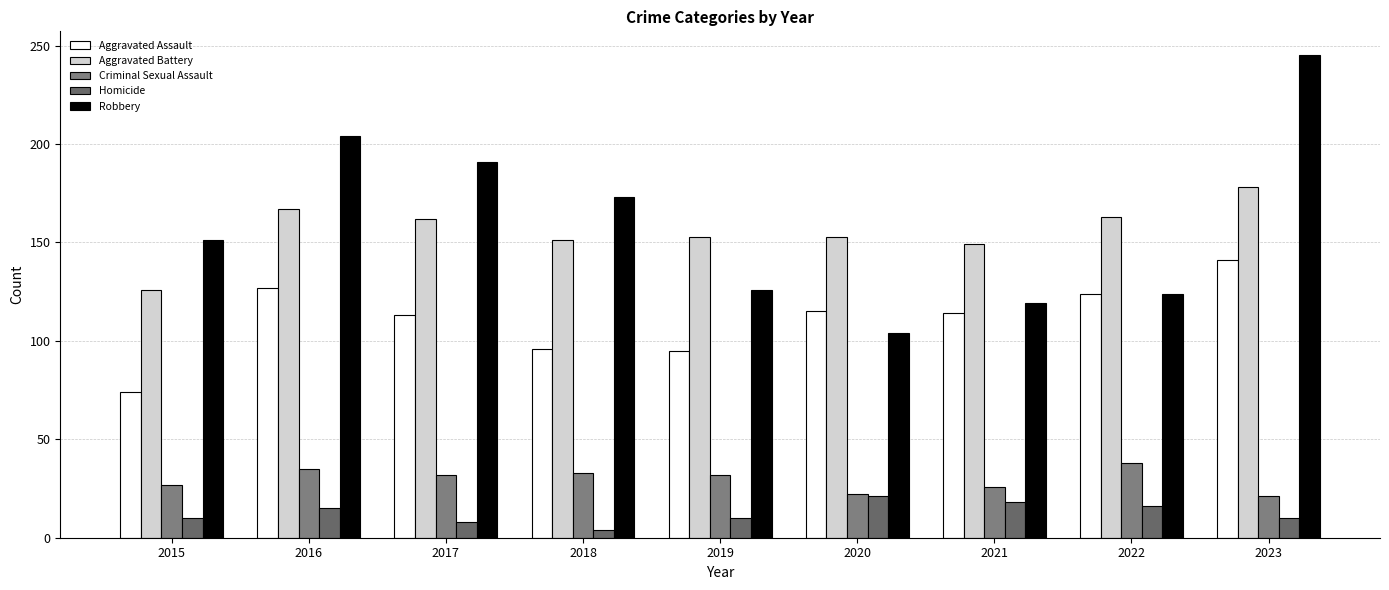

Is the value of Homicide at 2020 greater than the value of Criminal Sexual Assault at 2018?

No